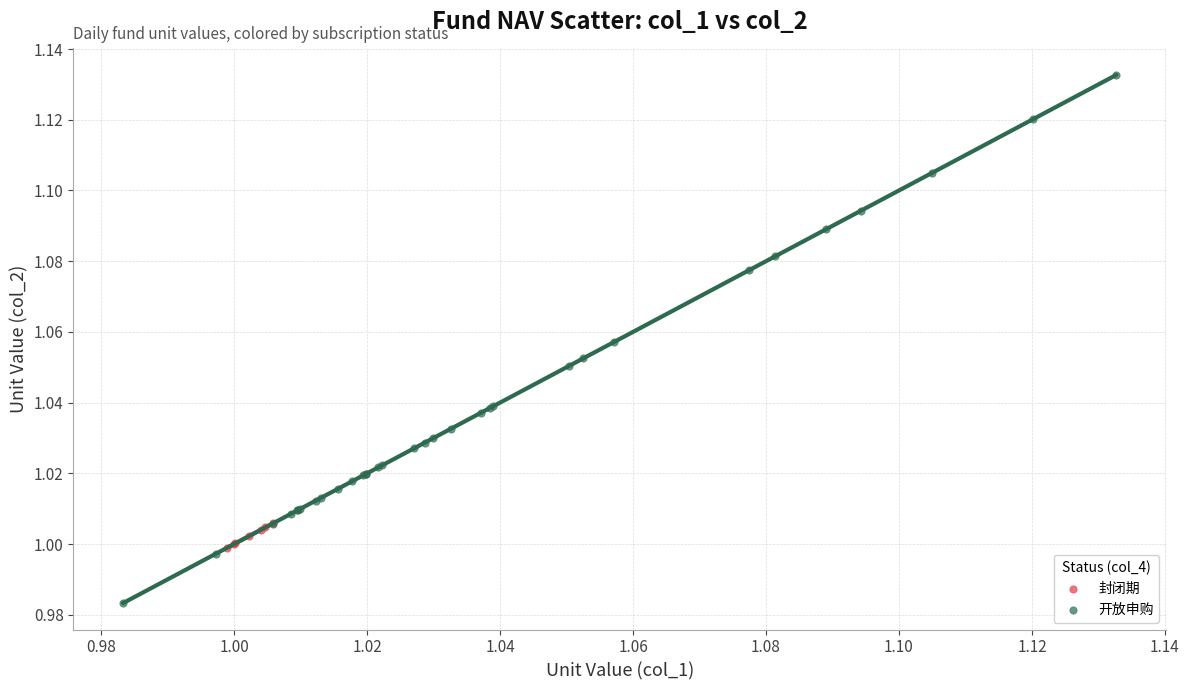

Which series contains the highest Y value?

开放申购